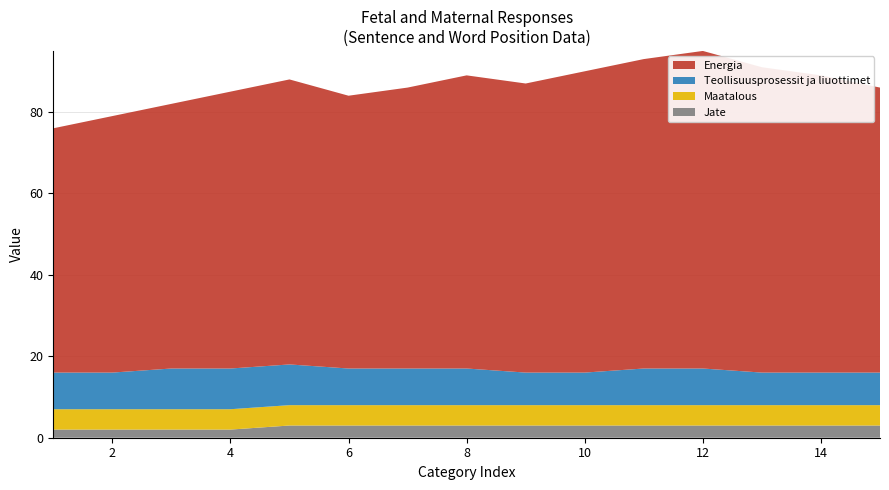

Reading left to right, transcribe all the data shown in this chart.

Energia: 1=60	2=63	3=65	4=68	5=70	6=67	7=69	8=72	9=71	10=74	11=76	12=78	13=75	14=73	15=70
Teollisuusprosessit ja liuottimet: 1=9	2=9	3=10	4=10	5=10	6=9	7=9	8=9	9=8	10=8	11=9	12=9	13=8	14=8	15=8
Maatalous: 1=5	2=5	3=5	4=5	5=5	6=5	7=5	8=5	9=5	10=5	11=5	12=5	13=5	14=5	15=5
Jate: 1=2	2=2	3=2	4=2	5=3	6=3	7=3	8=3	9=3	10=3	11=3	12=3	13=3	14=3	15=3